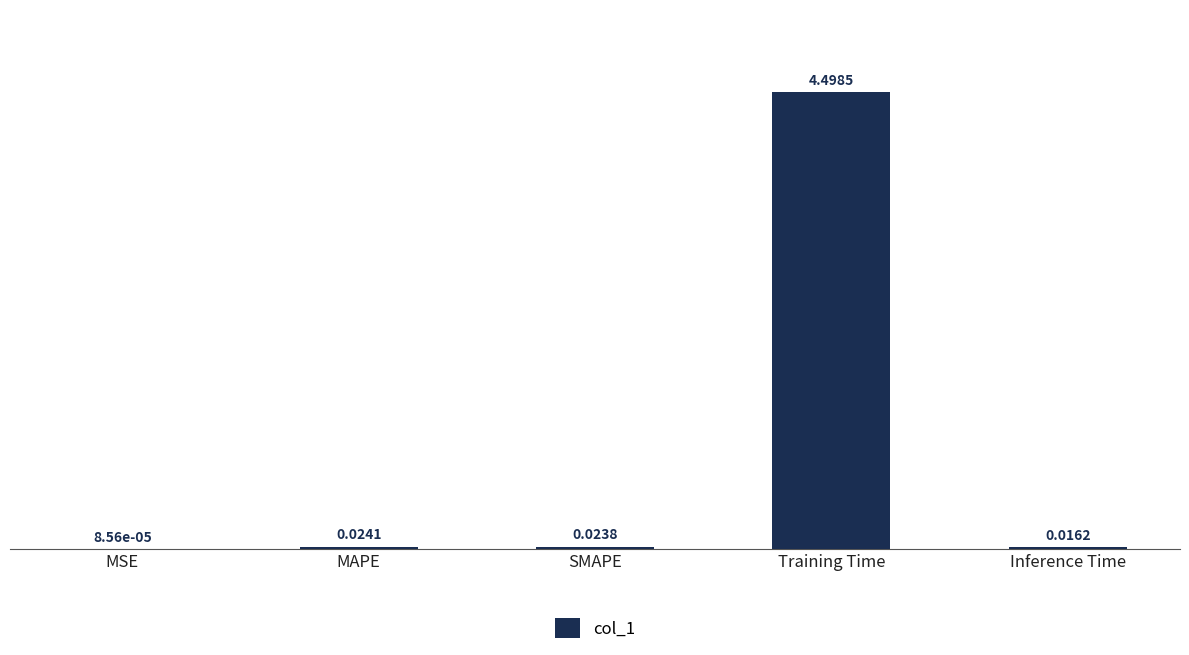

At which category does the chart reach its peak across all series?

Training Time